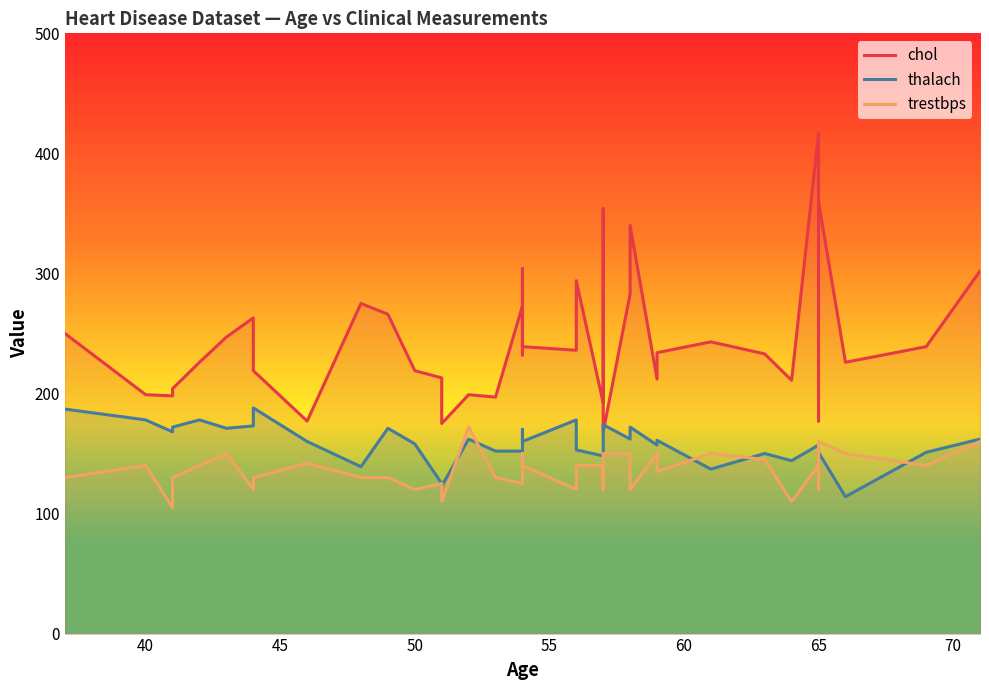

True or false: trestbps and thalach intersect in this chart.

True